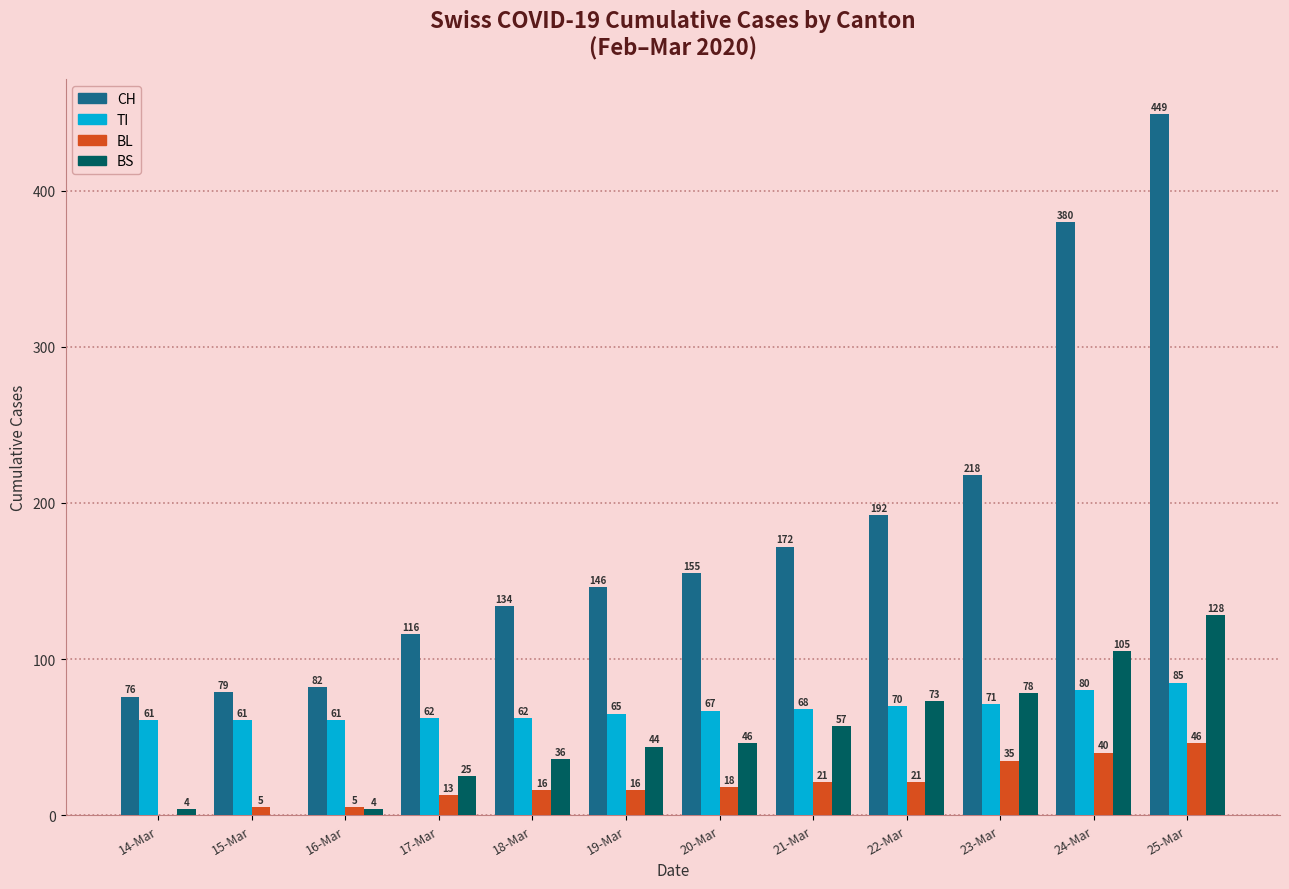

The value of TI at 25-Mar is 51. True or false?

False